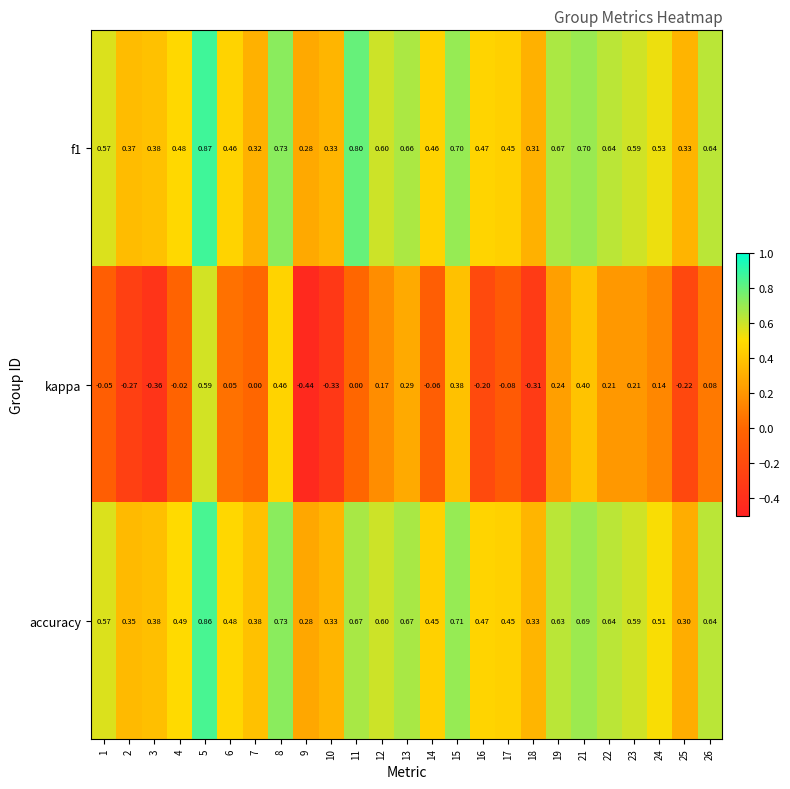

Which series has the widest spread of values?

kappa